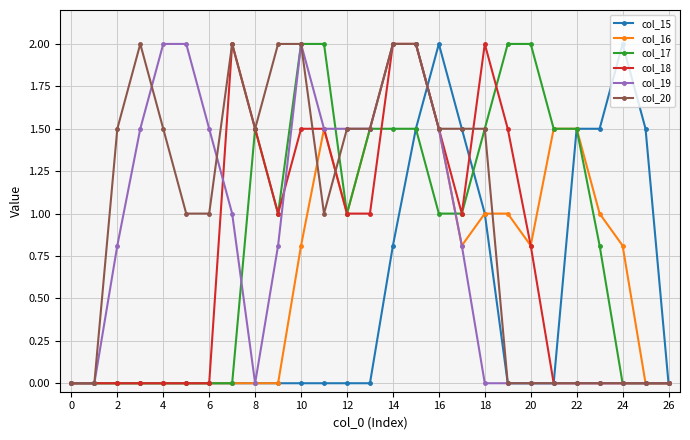

What is the maximum value shown in the chart?

2.0